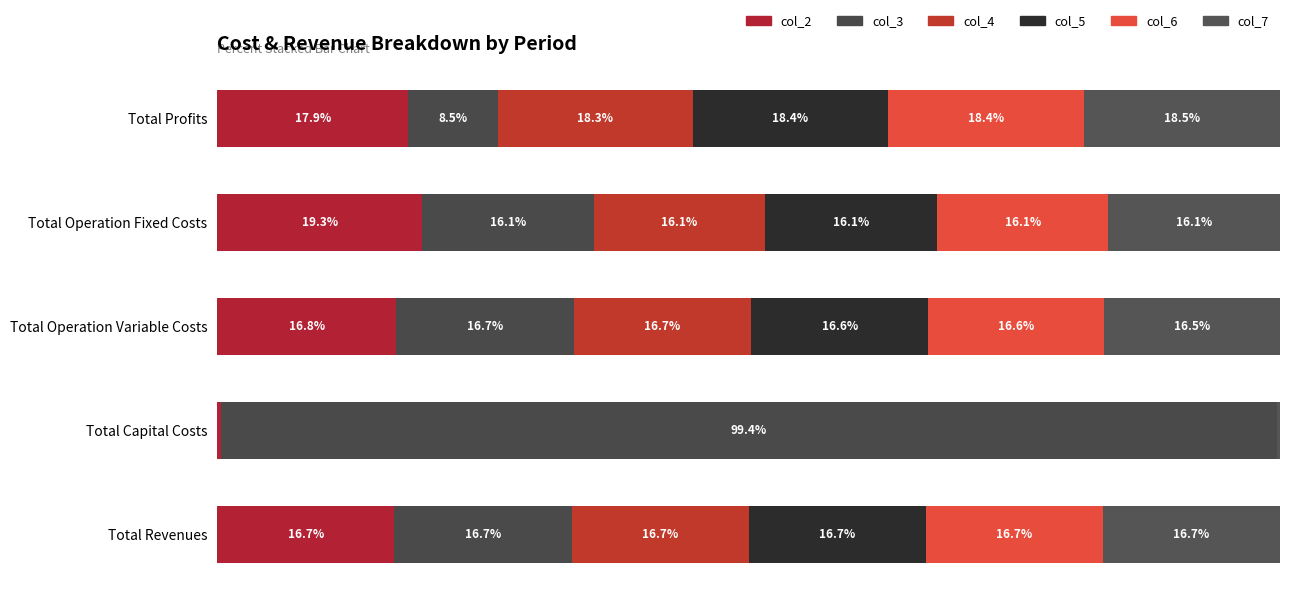

What is the value of the col_7 bar at the 2nd from the left?

0.3